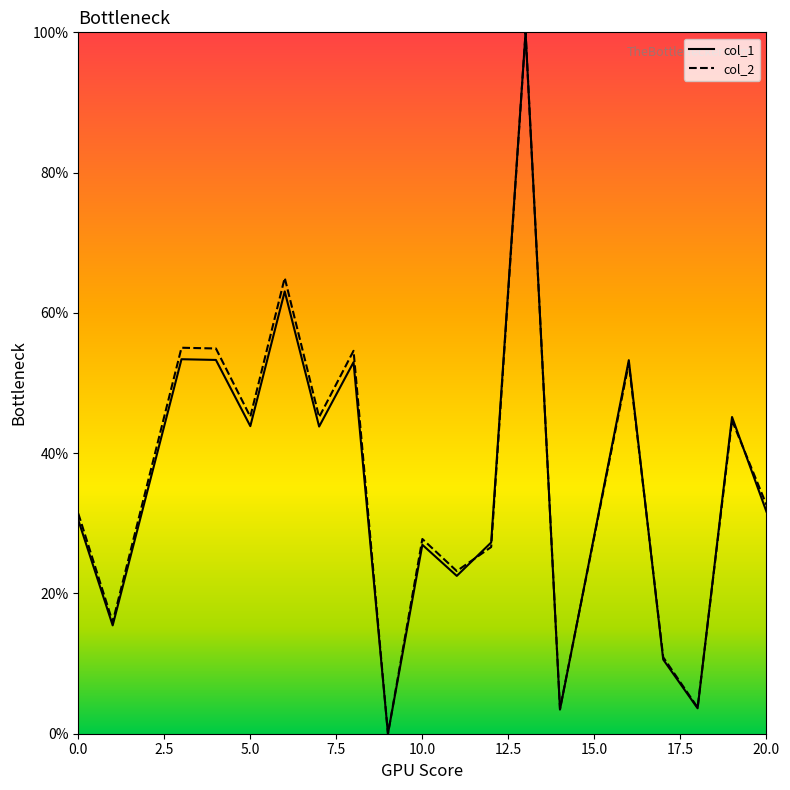

What is the greatest value displayed?

100.0